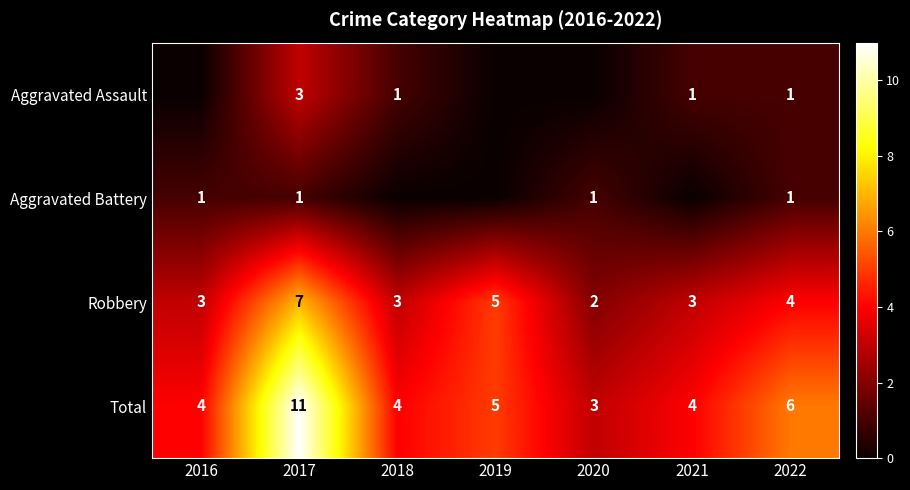

At which category is the sum across all series the highest?

2017